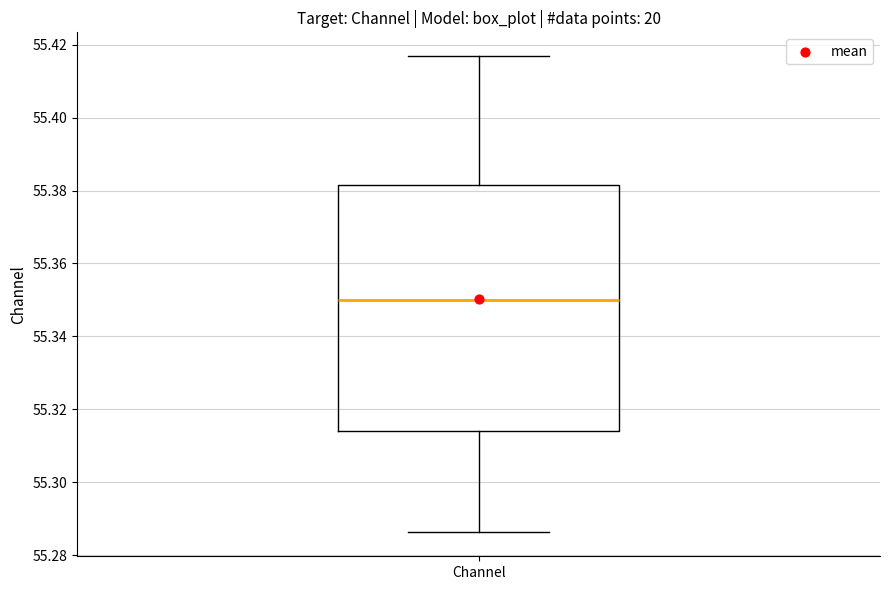

Read this box plot against the y-axis: the position of the median line, the range covered by the box, and the ends of both whiskers. The values are not printed on the chart, so give them approximately, as read against the axis.

median 55.350, box 55.314 to 55.382, whiskers 55.286 to 55.416